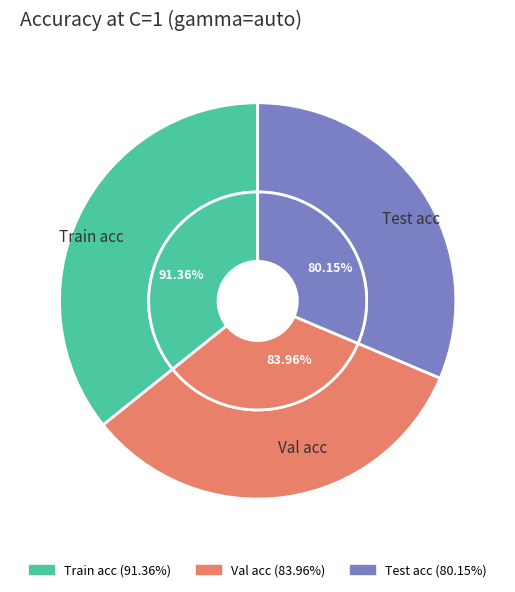

How much of the chart is everything except Train acc?

64.2%